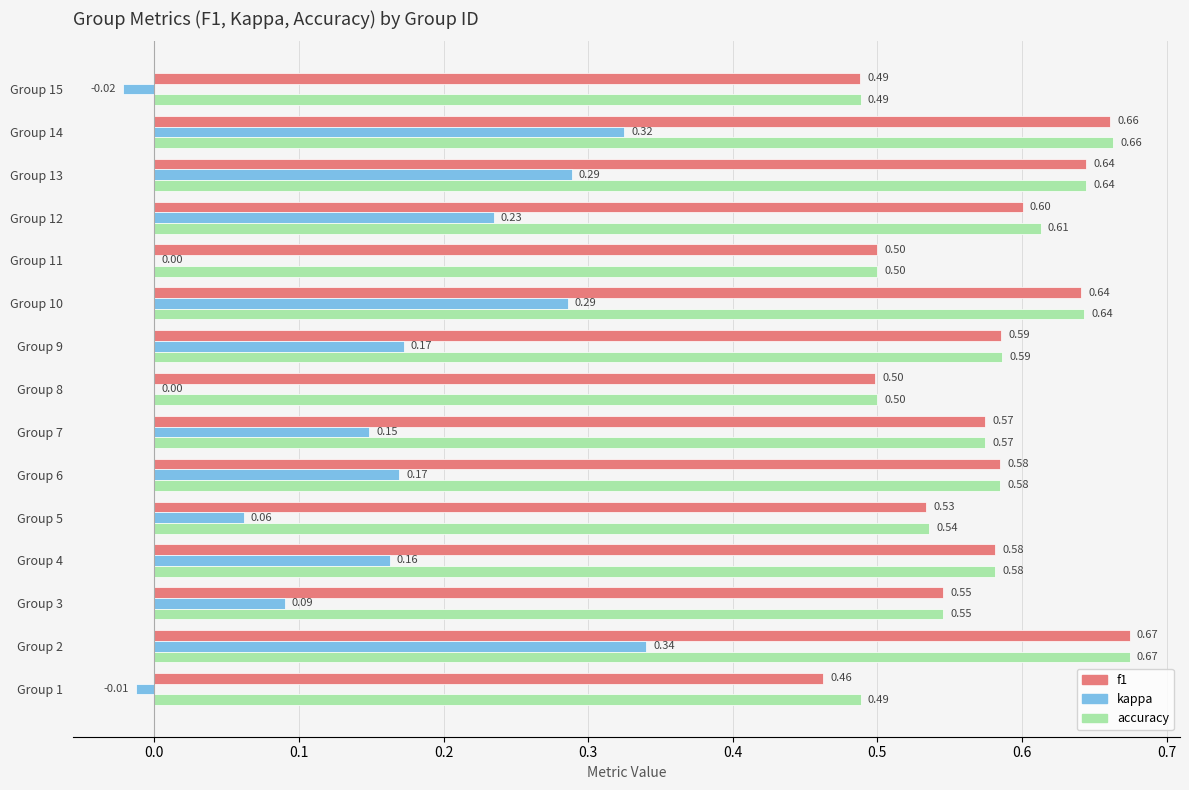

Is the value of accuracy at Group 5 greater than the value of kappa at Group 14?

Yes